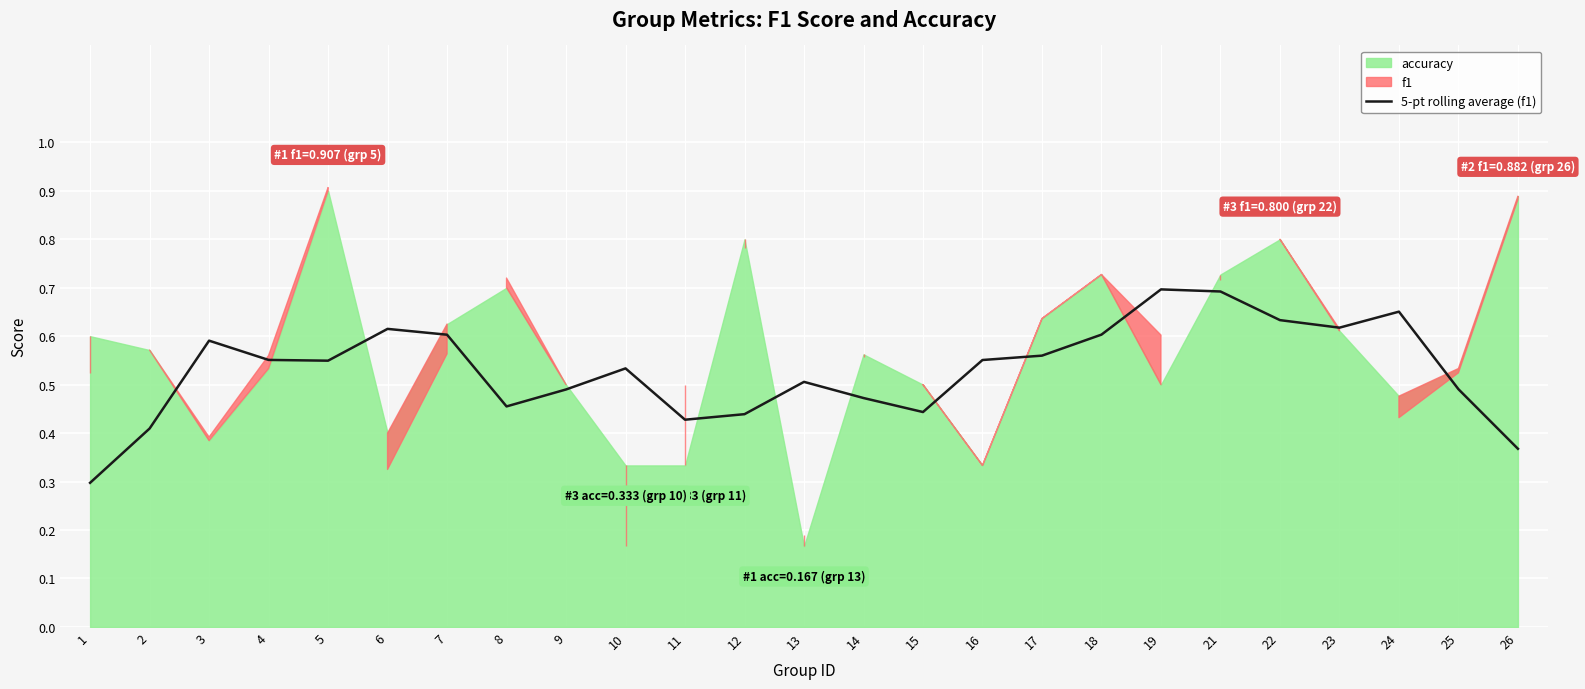

How many interior local valleys (lower than both neighbors) does the data have?

5